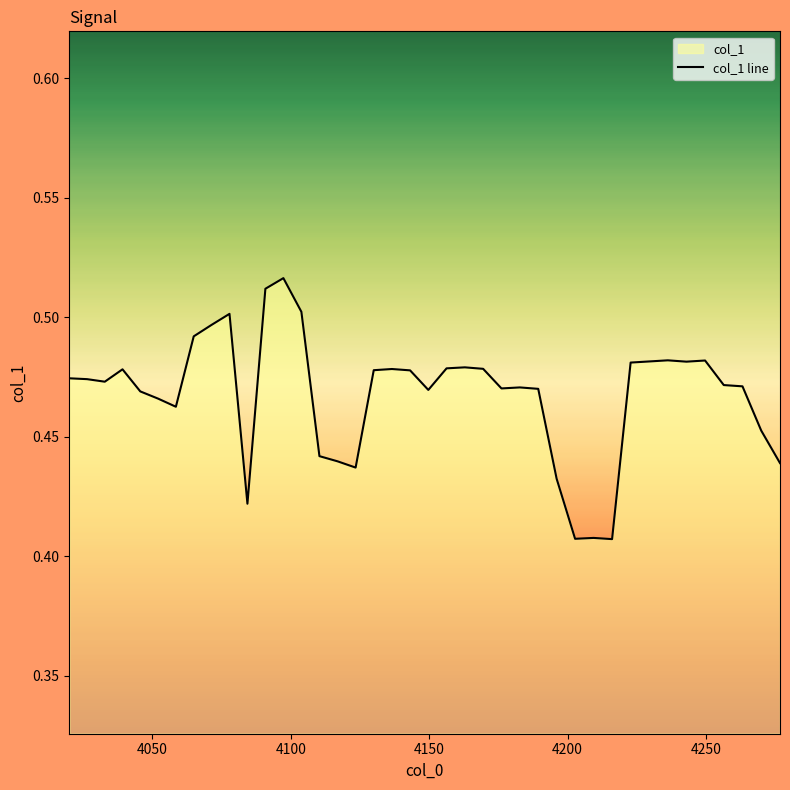

How many lines are shown in the chart?

1